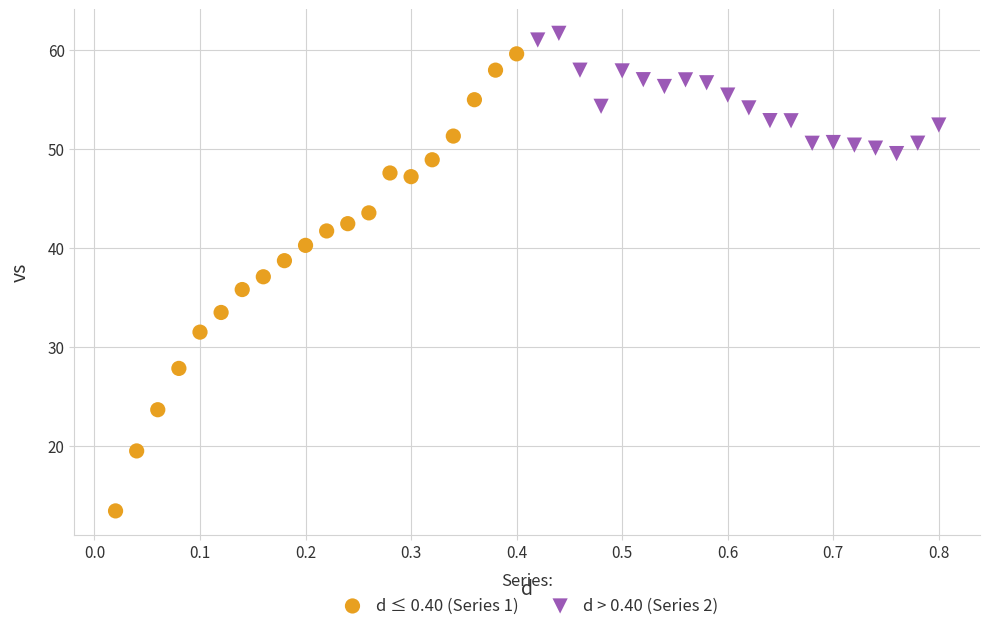

Which series reaches the maximum Y coordinate?

d > 0.40 (Series 2)